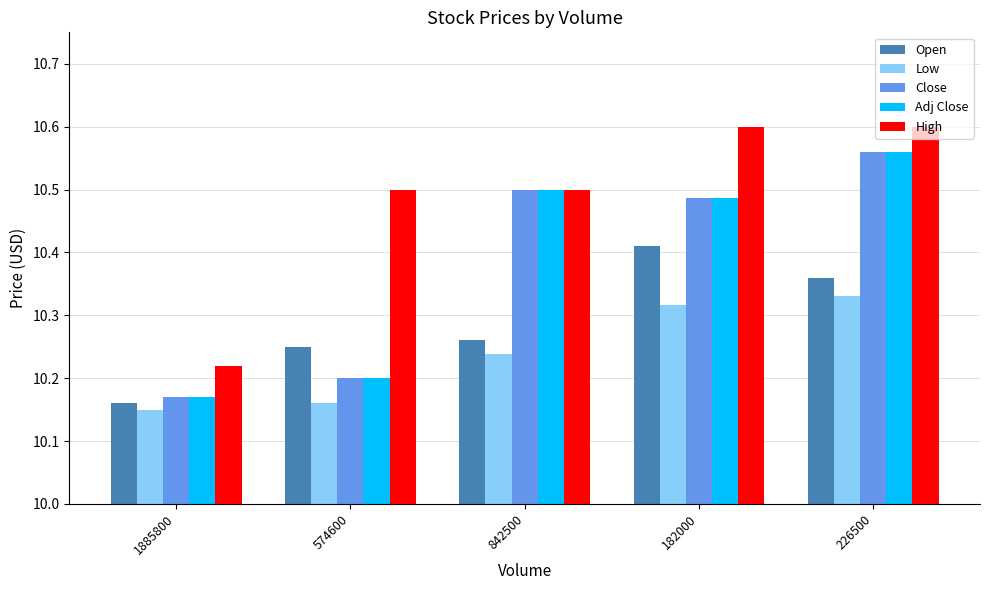

What is the sum of all High values?

52.4